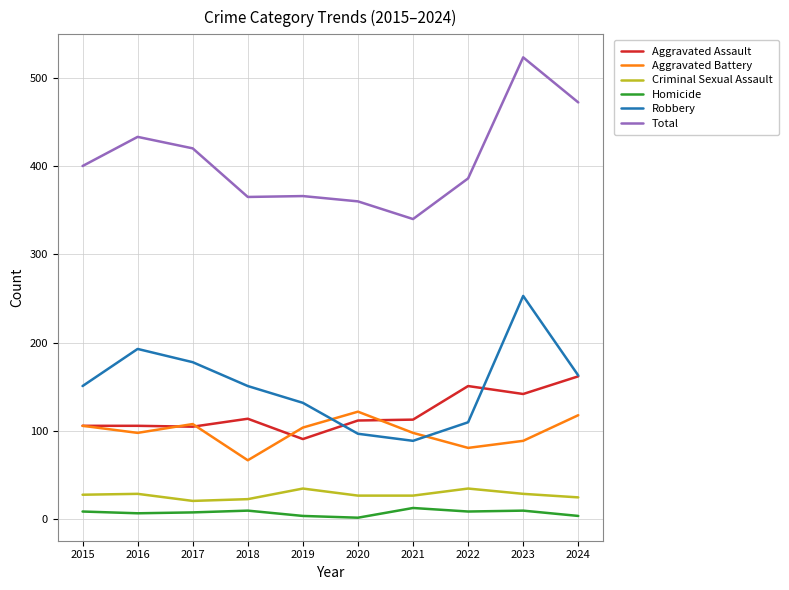

Rank the series at 2016 from highest to lowest value.

Total, Robbery, Aggravated Assault, Aggravated Battery, Criminal Sexual Assault, Homicide